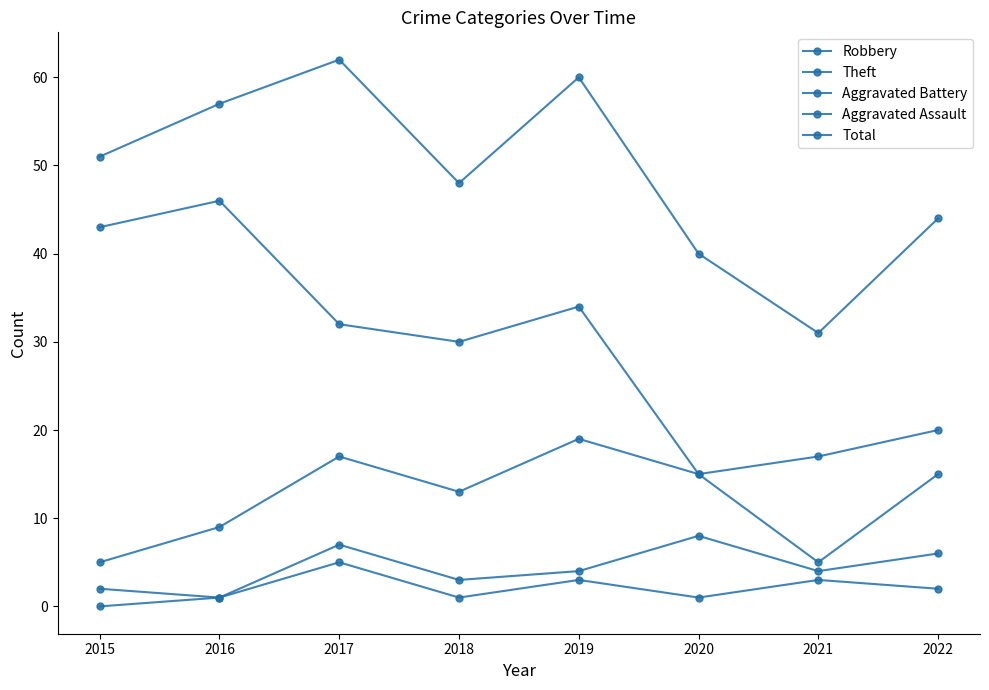

Read the Theft value at 2022.

20